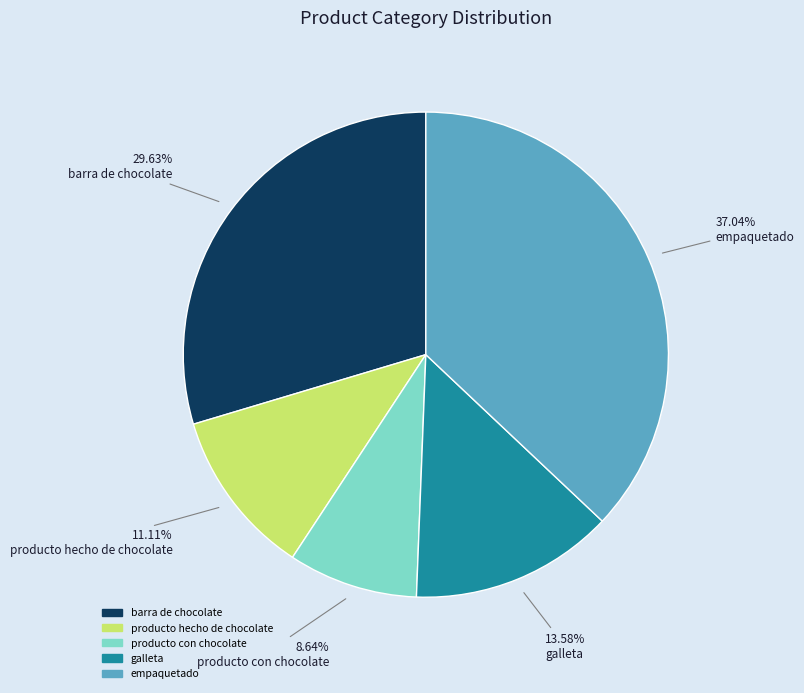

Is there any slice that represents more than half of the pie?

No